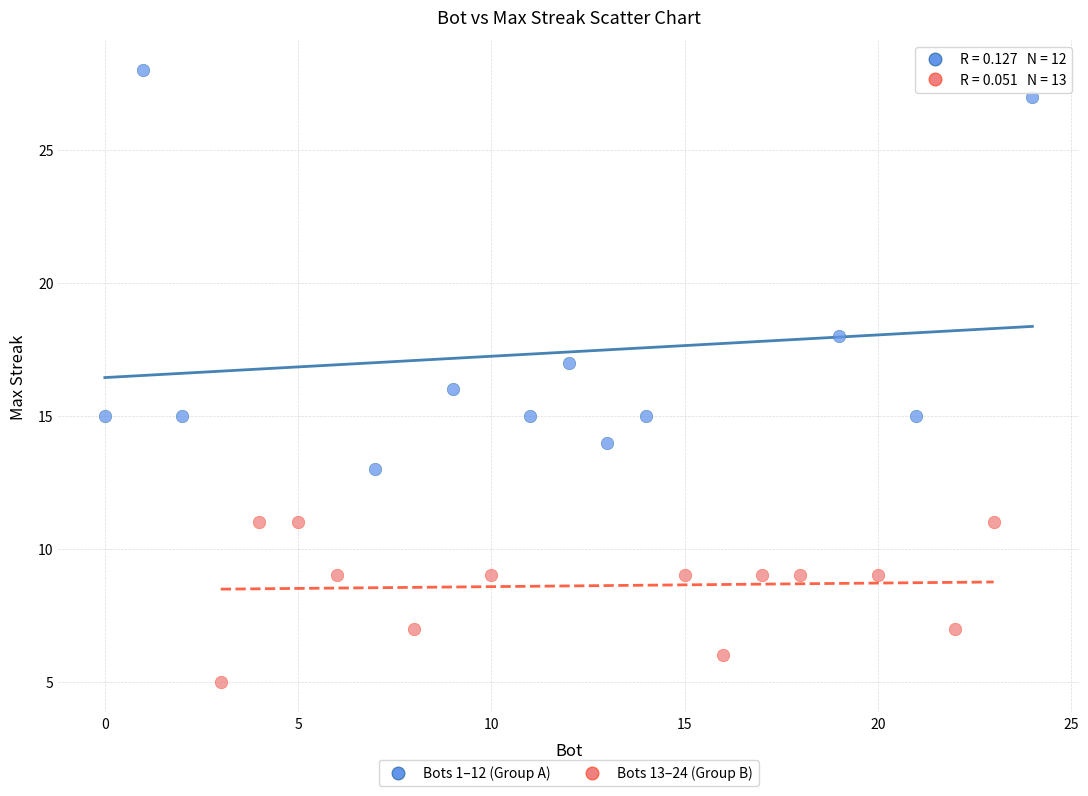

Which series contains the lowest Y value?

Bots 13–24 (Group B)